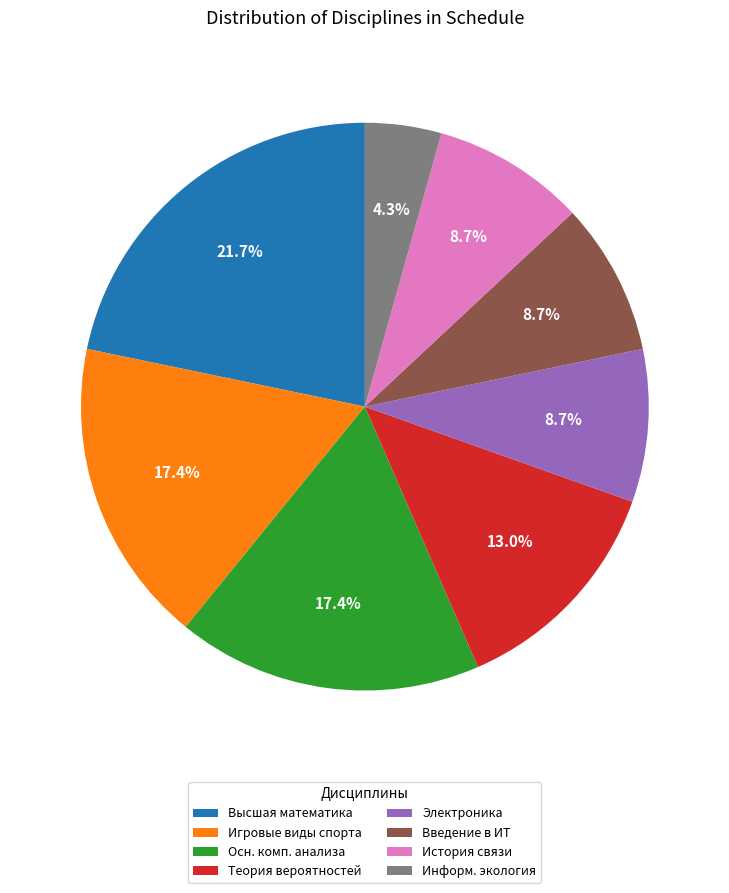

What percentage is NOT represented by Высшая математика?

78.3%